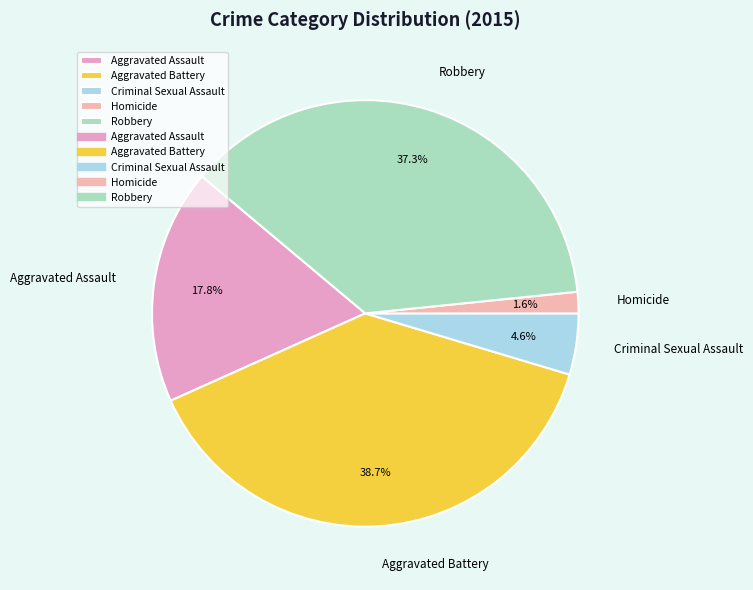

To the nearest percent, what is the average slice percentage?

20%